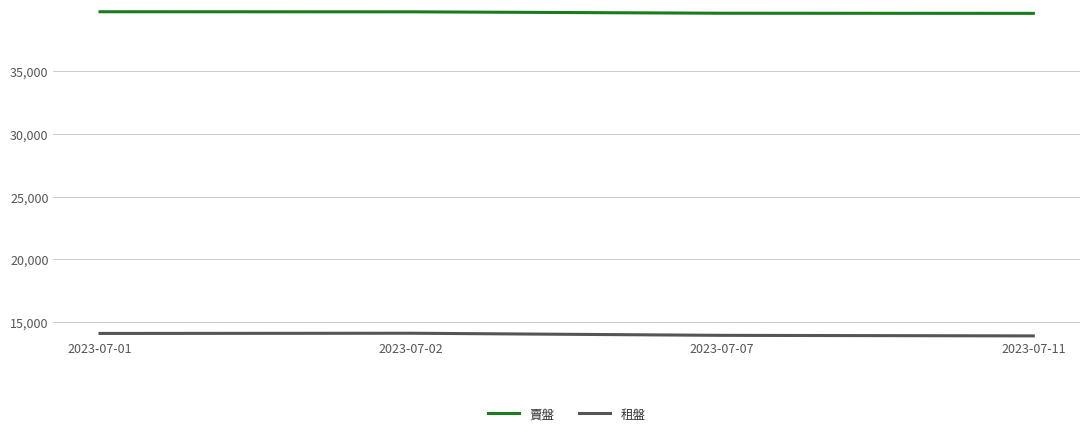

List the series in order of their overall mean, lowest first.

租盤, 賣盤